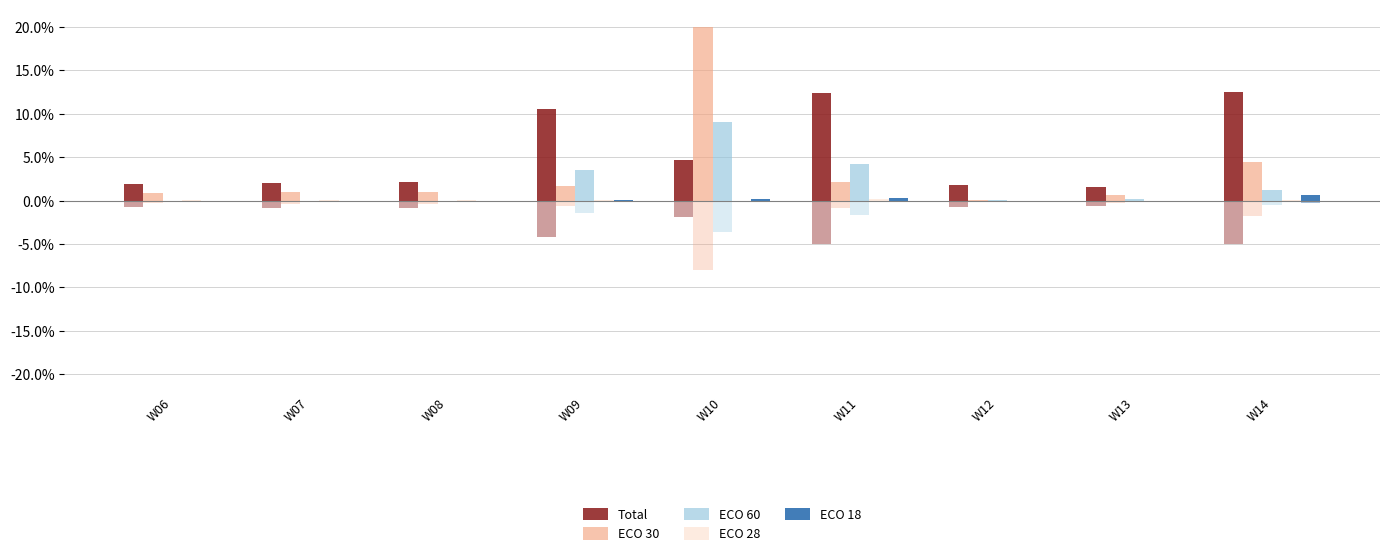

Which label corresponds to the largest value in the chart?

W10